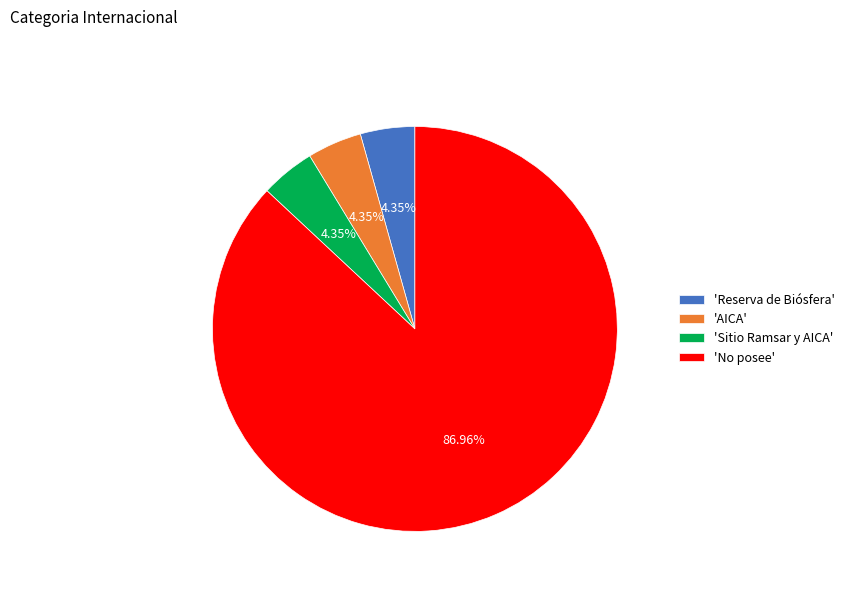

Is there a majority slice in this chart?

Yes